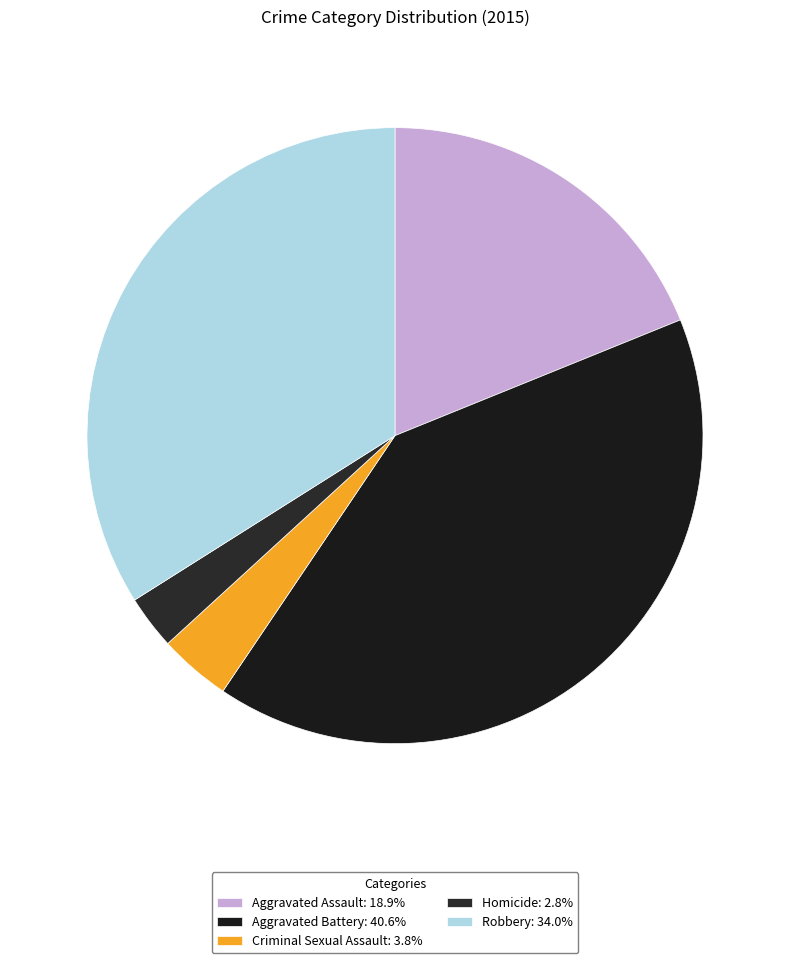

Rank the categories by value from lowest to highest.

Homicide, Criminal Sexual Assault, Aggravated Assault, Robbery, Aggravated Battery